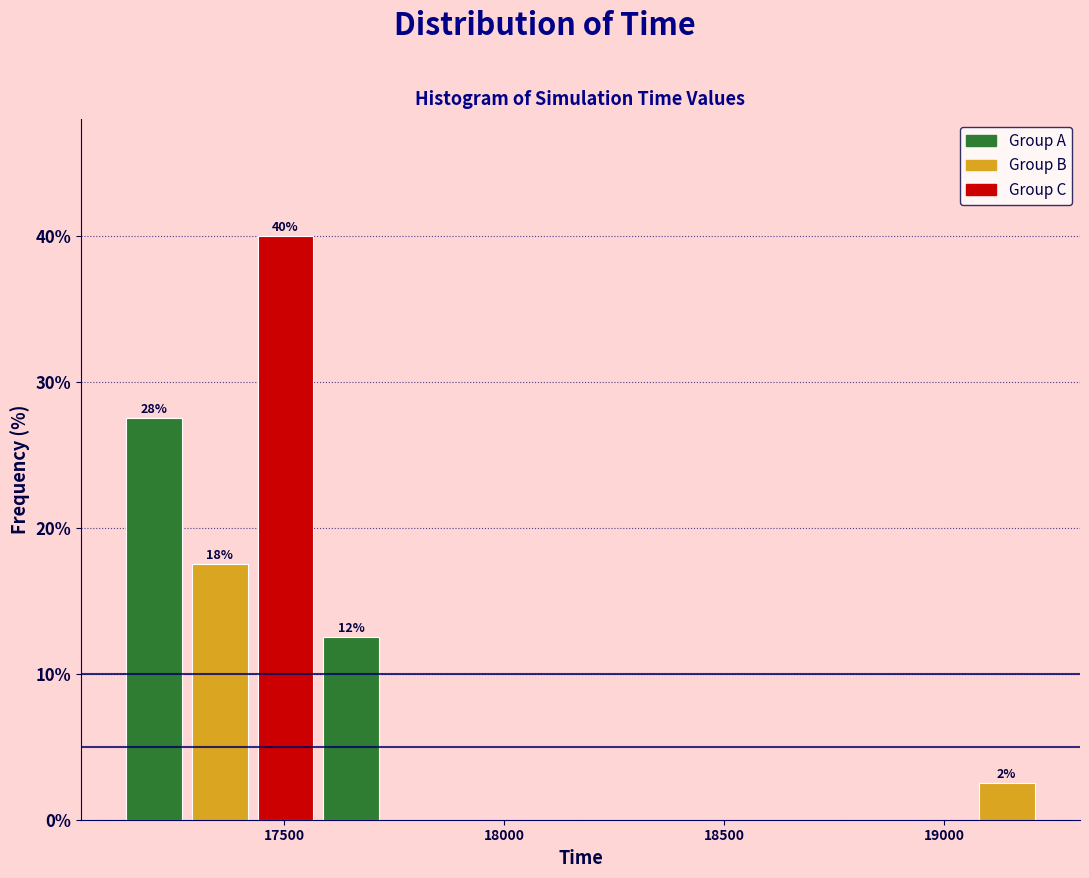

Read against the x-axis, roughly where is the centre of the tallest bar?

17500